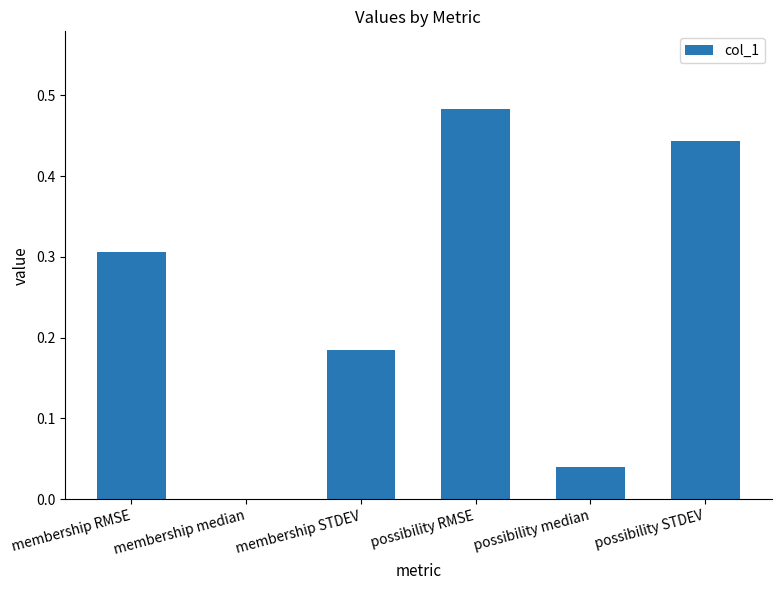

At which category does the chart reach its peak across all series?

possibility RMSE